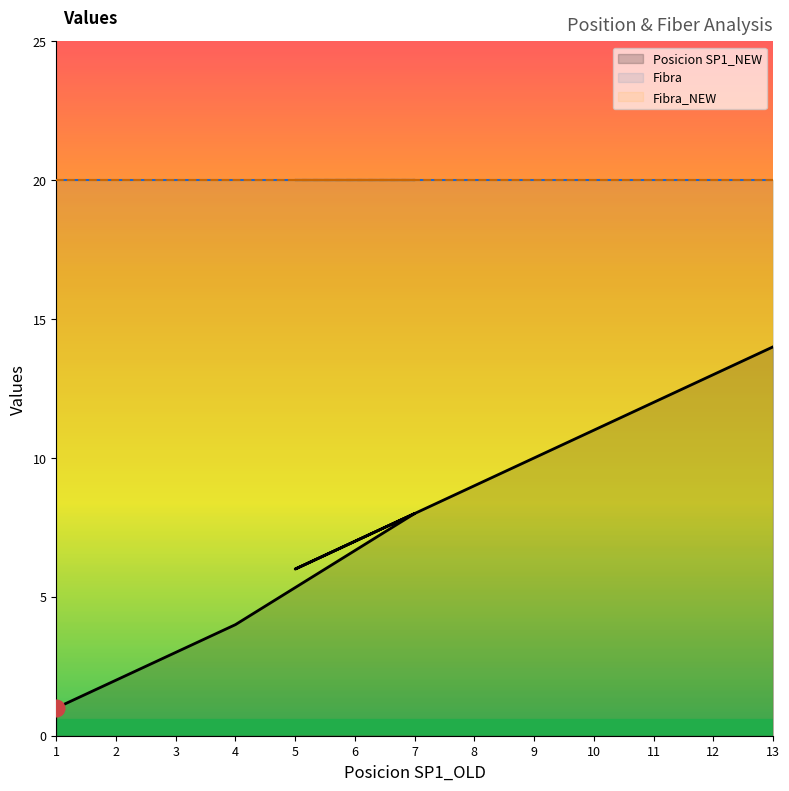

Rank the categories by Posicion SP1_NEW value from highest to lowest.

13, 12, 11, 10, 9, 8, 7, 6, 5, 4, 3, 2, 1